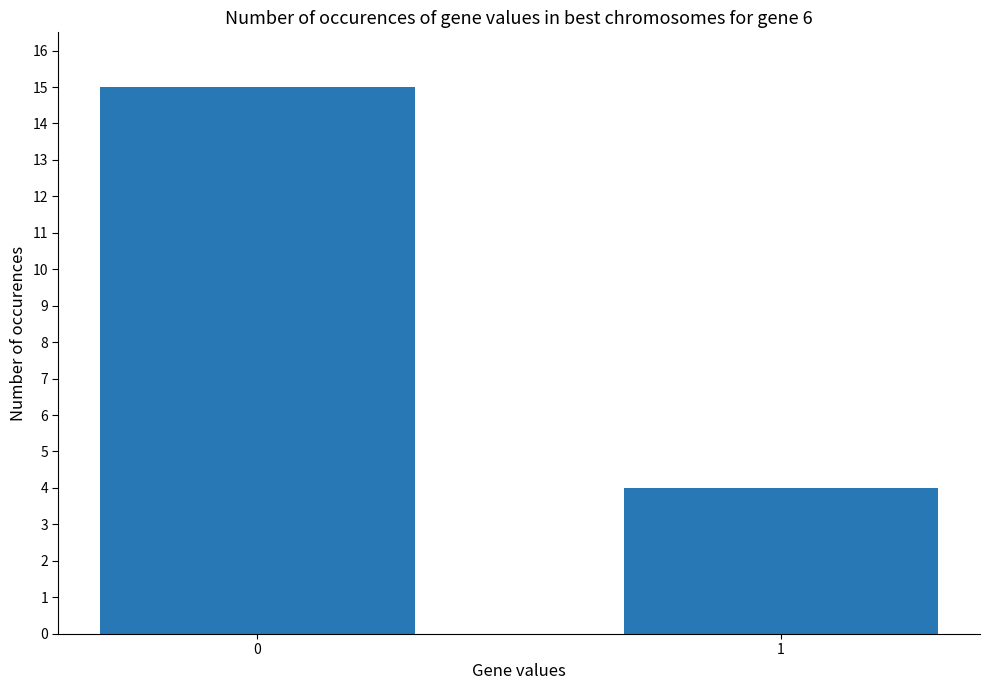

What is the sum of the values at 0 and 1?

19